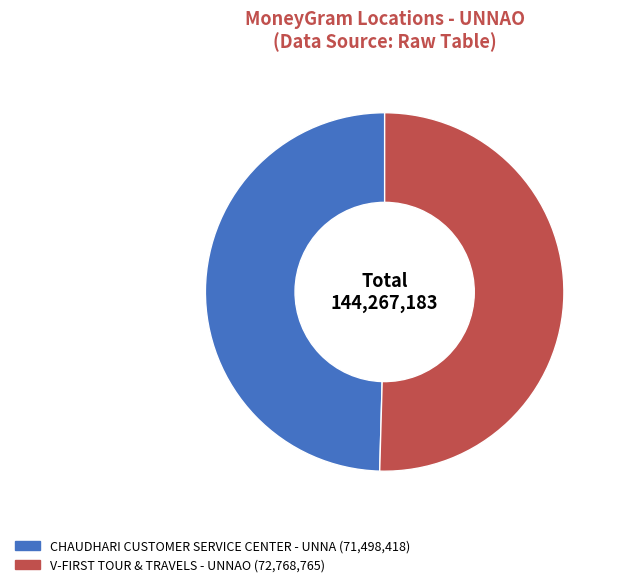

Does CHAUDHARI CUSTOMER SERVICE CENTER - UNNA account for over 50% of the chart?

No